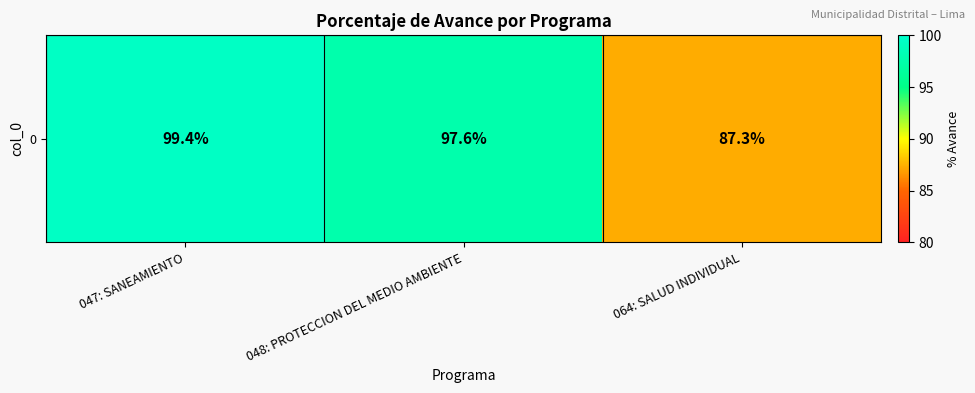

Approximately how many times larger is the value at 064: SALUD INDIVIDUAL compared to 047: SANEAMIENTO?

0.9